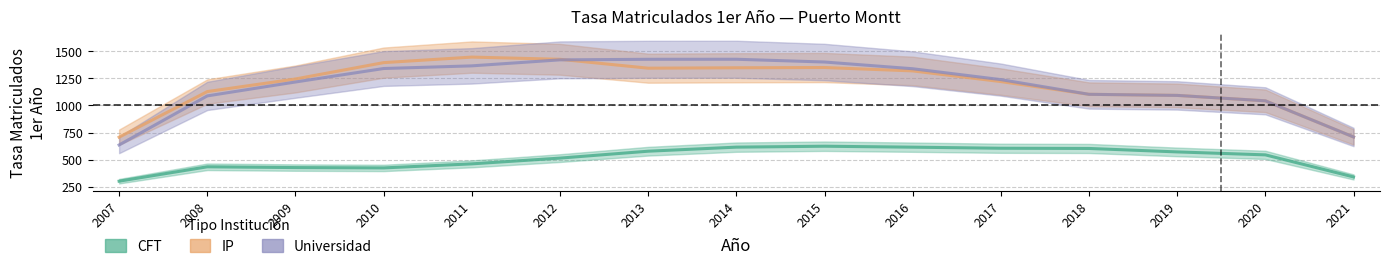

How many interior local peaks does the CFT series have?

2